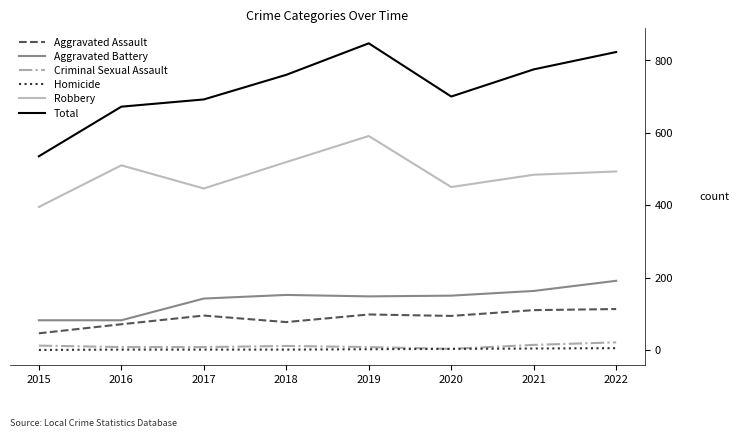

Which series has the largest total across all categories?

Total